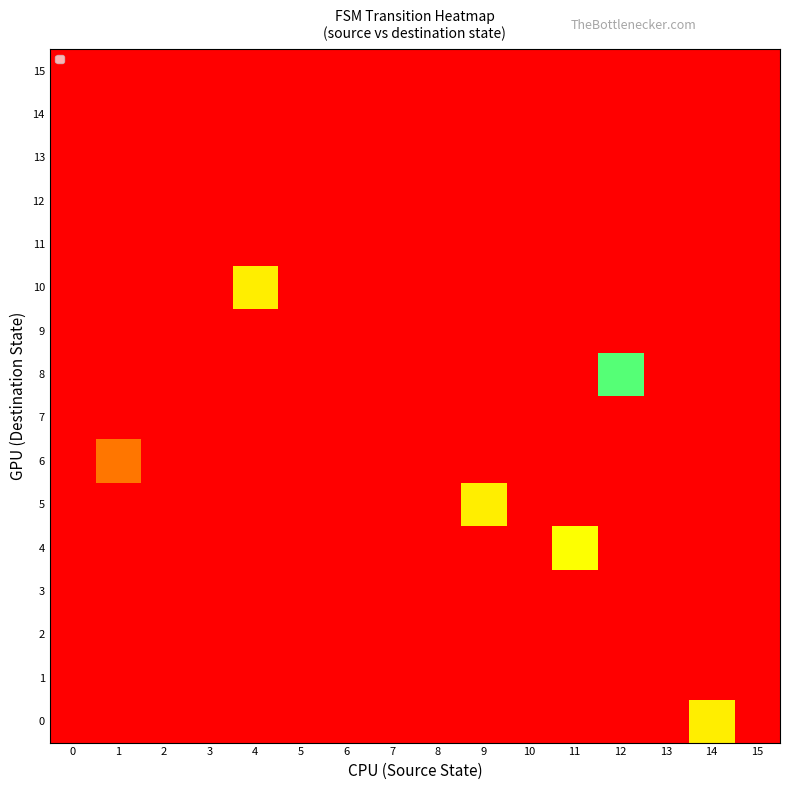

Reading left to right, transcribe all the data shown in this chart.

0: 0=-1	1=-1	2=-1	3=-1	4=-1	5=-1	6=-1	7=-1	8=-1	9=-1	10=-1	11=-1	12=-1	13=-1	14=14	15=-1
1: 0=-1	1=-1	2=-1	3=-1	4=-1	5=-1	6=-1	7=-1	8=-1	9=-1	10=-1	11=-1	12=-1	13=-1	14=-1	15=-1
2: 0=-1	1=-1	2=-1	3=-1	4=-1	5=-1	6=-1	7=-1	8=-1	9=-1	10=-1	11=-1	12=-1	13=-1	14=-1	15=-1
3: 0=-1	1=-1	2=-1	3=-1	4=-1	5=-1	6=-1	7=-1	8=-1	9=-1	10=-1	11=-1	12=-1	13=-1	14=-1	15=-1
4: 0=-1	1=-1	2=-1	3=-1	4=-1	5=-1	6=-1	7=-1	8=-1	9=-1	10=-1	11=15	12=-1	13=-1	14=-1	15=-1
5: 0=-1	1=-1	2=-1	3=-1	4=-1	5=-1	6=-1	7=-1	8=-1	9=14	10=-1	11=-1	12=-1	13=-1	14=-1	15=-1
6: 0=-1	1=7	2=-1	3=-1	4=-1	5=-1	6=-1	7=-1	8=-1	9=-1	10=-1	11=-1	12=-1	13=-1	14=-1	15=-1
7: 0=-1	1=-1	2=-1	3=-1	4=-1	5=-1	6=-1	7=-1	8=-1	9=-1	10=-1	11=-1	12=-1	13=-1	14=-1	15=-1
8: 0=-1	1=-1	2=-1	3=-1	4=-1	5=-1	6=-1	7=-1	8=-1	9=-1	10=-1	11=-1	12=20	13=-1	14=-1	15=-1
9: 0=-1	1=-1	2=-1	3=-1	4=-1	5=-1	6=-1	7=-1	8=-1	9=-1	10=-1	11=-1	12=-1	13=-1	14=-1	15=-1
10: 0=-1	1=-1	2=-1	3=-1	4=14	5=-1	6=-1	7=-1	8=-1	9=-1	10=-1	11=-1	12=-1	13=-1	14=-1	15=-1
11: 0=-1	1=-1	2=-1	3=-1	4=-1	5=-1	6=-1	7=-1	8=-1	9=-1	10=-1	11=-1	12=-1	13=-1	14=-1	15=-1
12: 0=-1	1=-1	2=-1	3=-1	4=-1	5=-1	6=-1	7=-1	8=-1	9=-1	10=-1	11=-1	12=-1	13=-1	14=-1	15=-1
13: 0=-1	1=-1	2=-1	3=-1	4=-1	5=-1	6=-1	7=-1	8=-1	9=-1	10=-1	11=-1	12=-1	13=-1	14=-1	15=-1
14: 0=-1	1=-1	2=-1	3=-1	4=-1	5=-1	6=-1	7=-1	8=-1	9=-1	10=-1	11=-1	12=-1	13=-1	14=-1	15=-1
15: 0=-1	1=-1	2=-1	3=-1	4=-1	5=-1	6=-1	7=-1	8=-1	9=-1	10=-1	11=-1	12=-1	13=-1	14=-1	15=-1